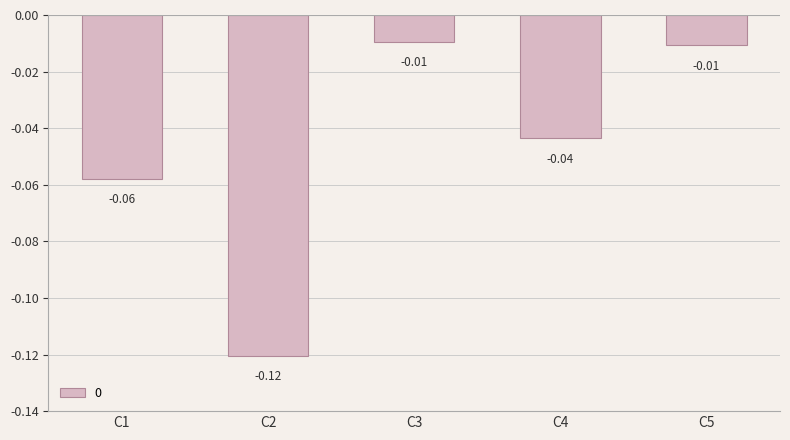

What is the sum of all values?

-0.2